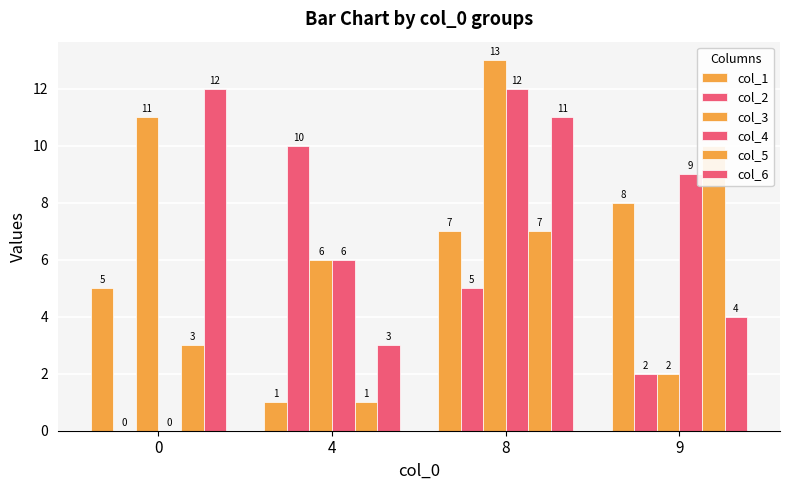

What is the value of the col_2 bar at the 2nd from the left?

10